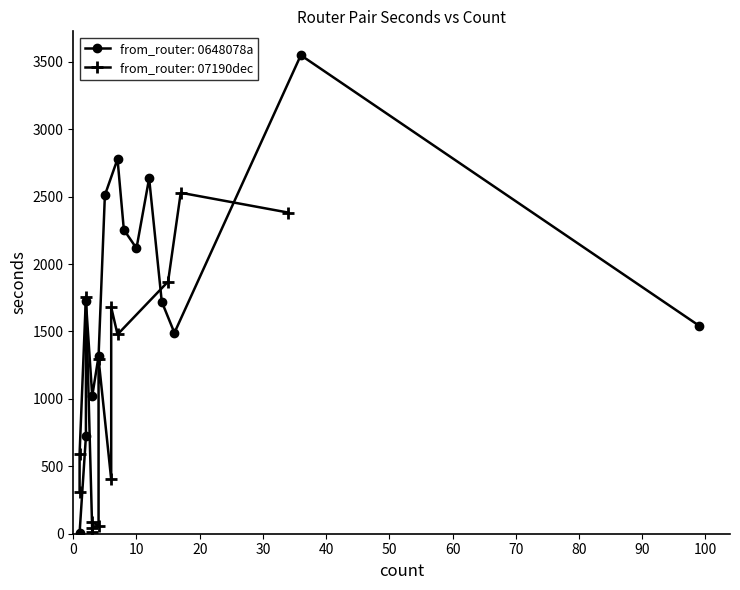

What is the average value of the from_router: 07190dec series?

1036